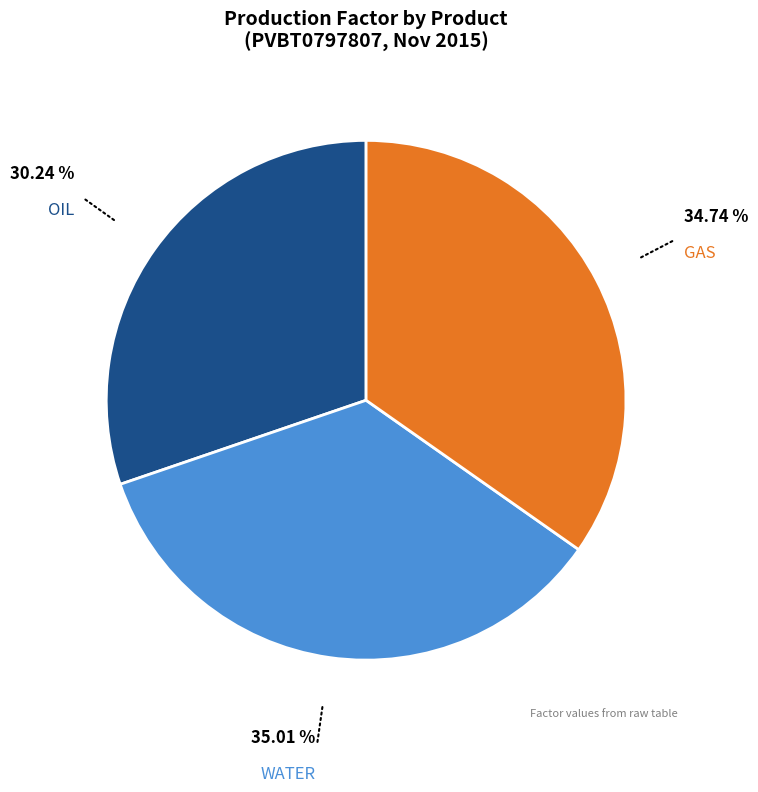

Is there any slice that represents more than half of the pie?

No